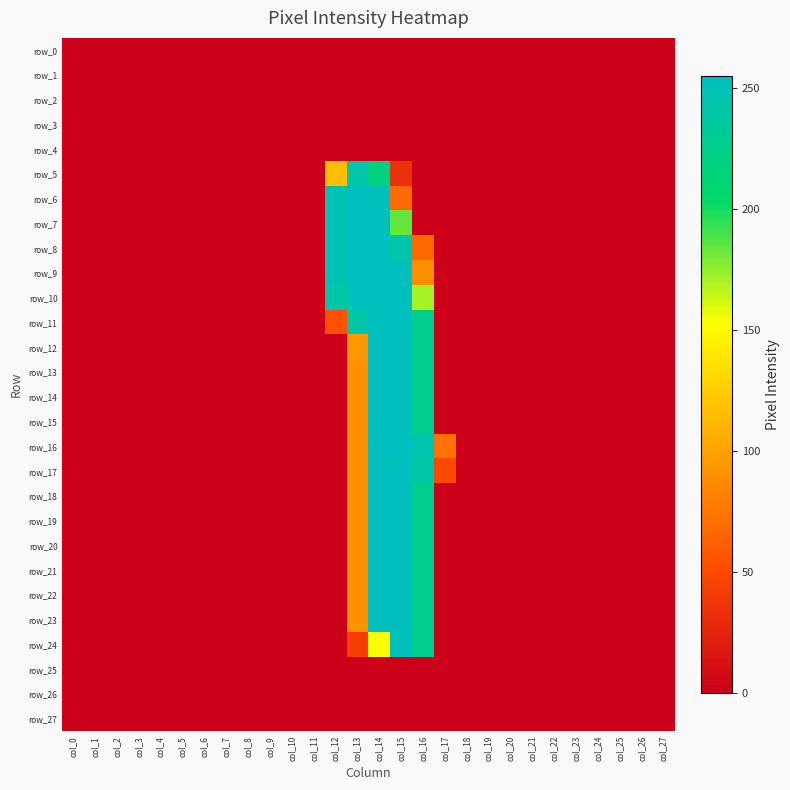

Between col_3 and col_24, which is larger?

col_3